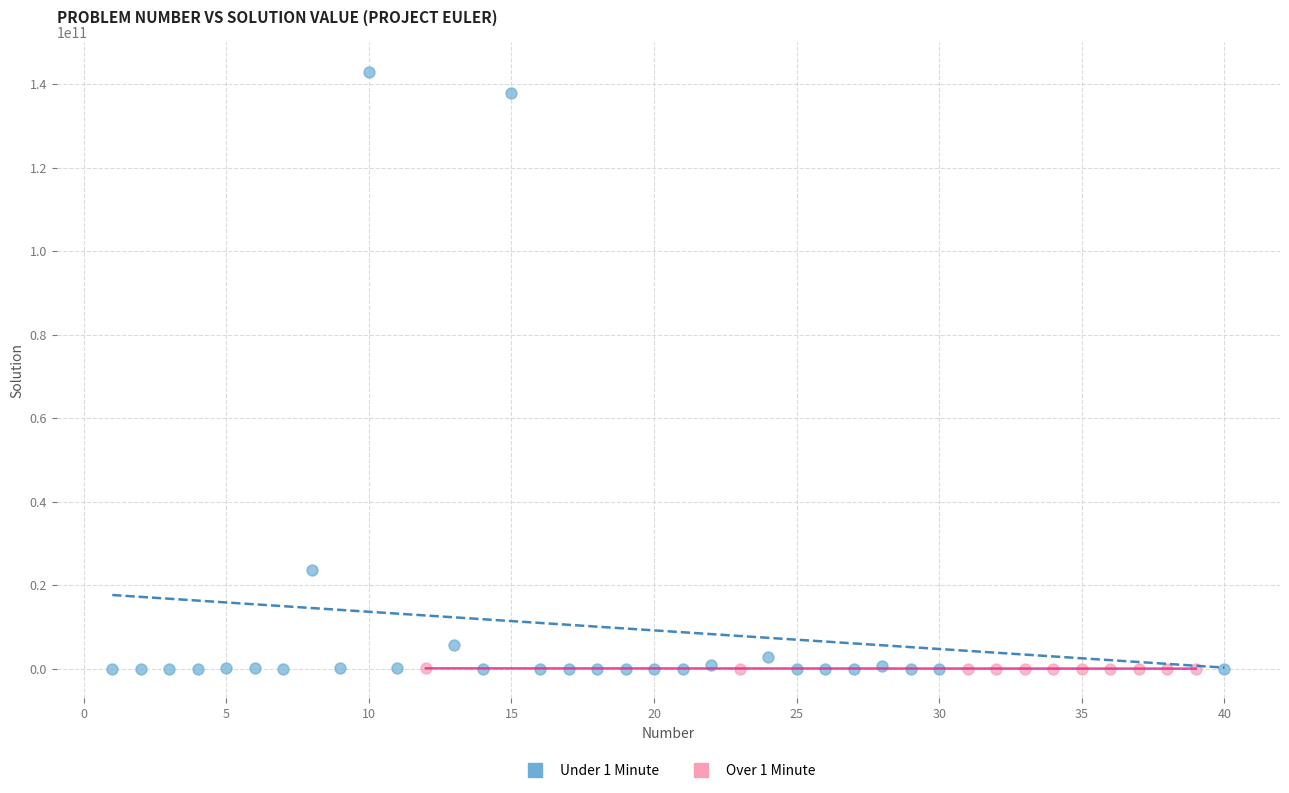

Which series has the widest spread of Y values?

Under 1 Minute